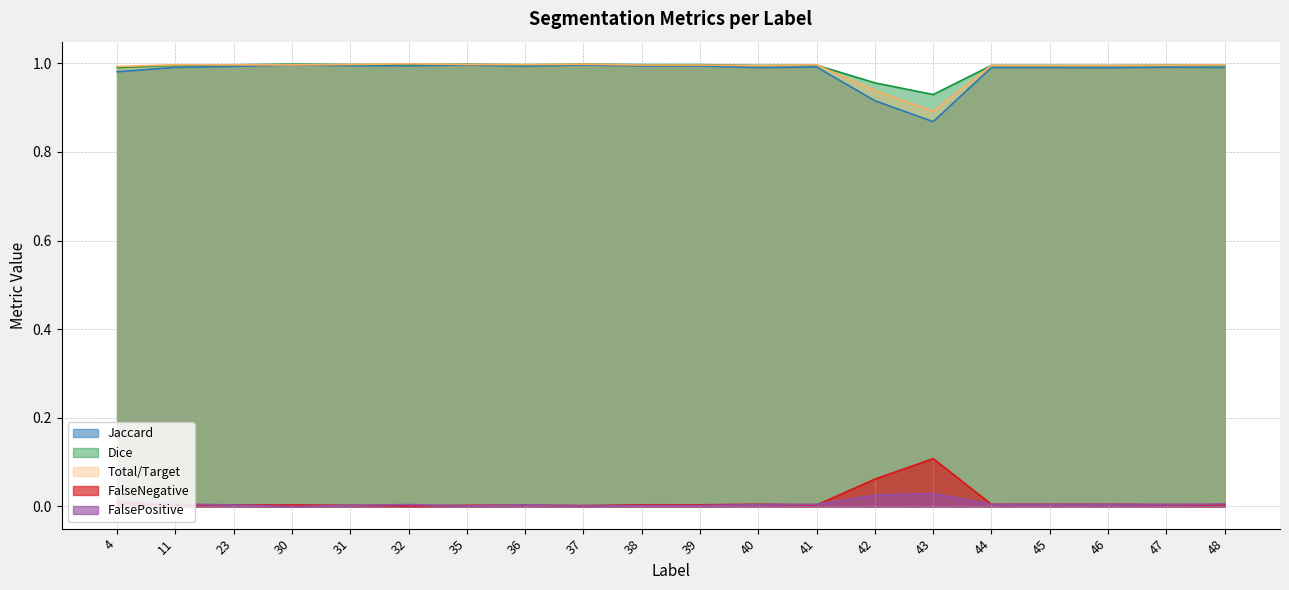

At which label is FalsePositive closest to 0?

30